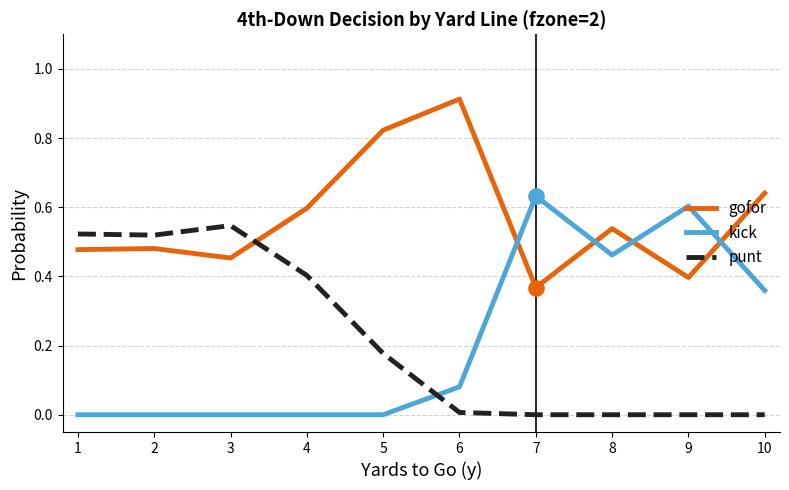

Which series changed the most between 5 and 7?

kick